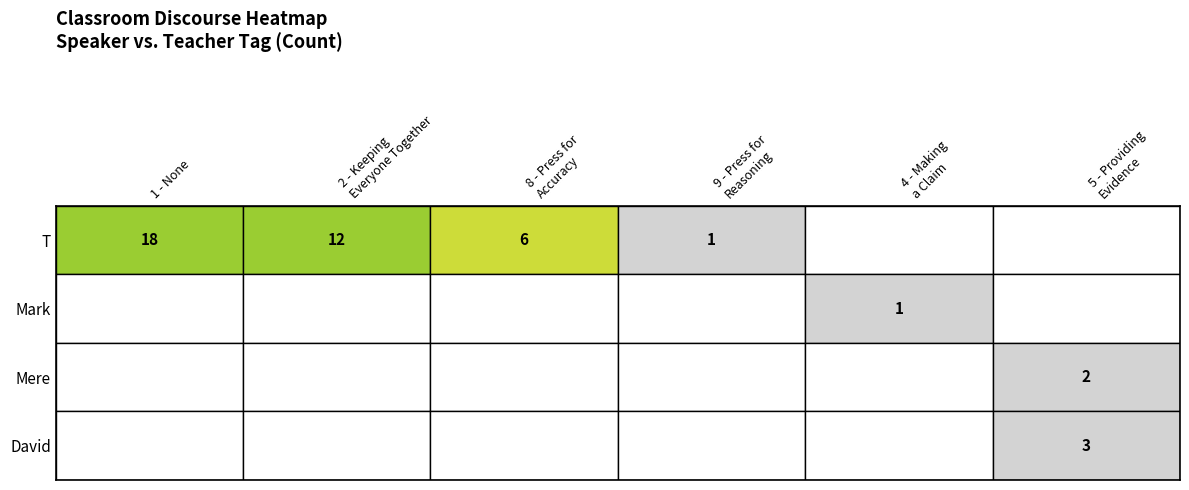

What is the maximum value shown in the chart?

18